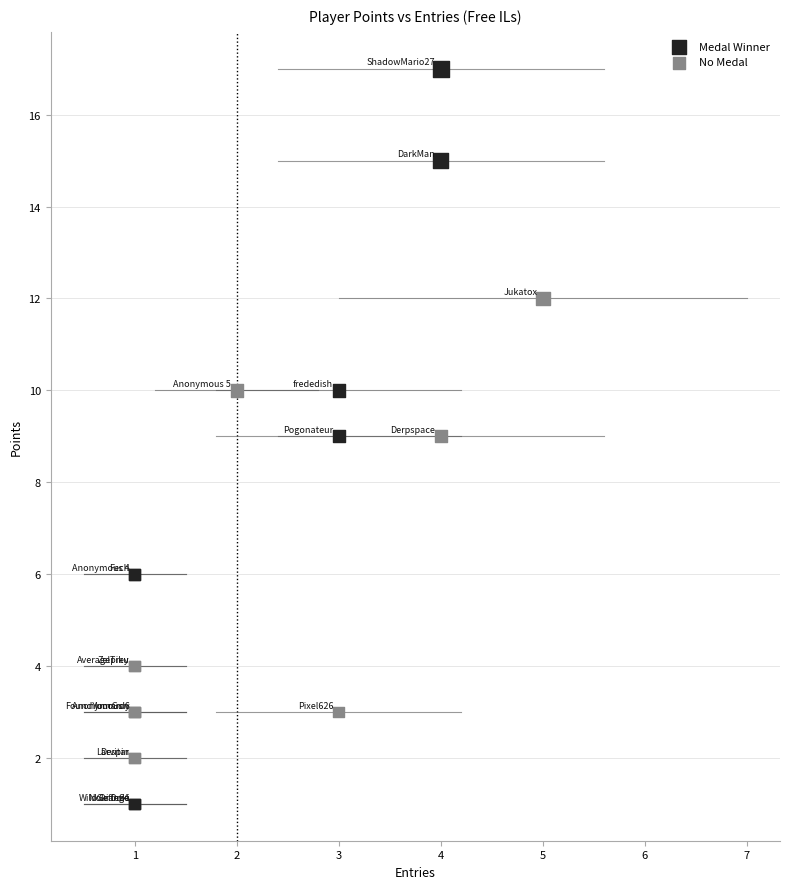

Which series has the widest spread of Y values?

Medal Winner